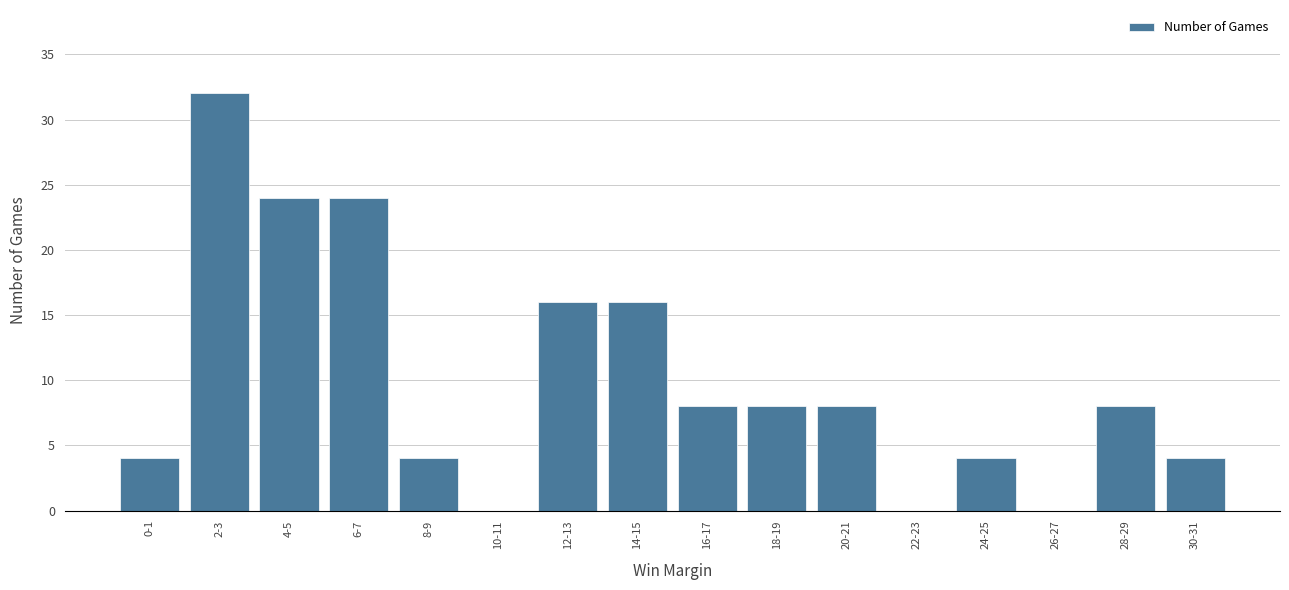

Reading right to left, extract all data points from this chart.

30-31=4	28-29=8	26-27=0	24-25=4	22-23=0	20-21=8	18-19=8	16-17=8	14-15=16	12-13=16	10-11=0	8-9=4	6-7=24	4-5=24	2-3=32	0-1=4